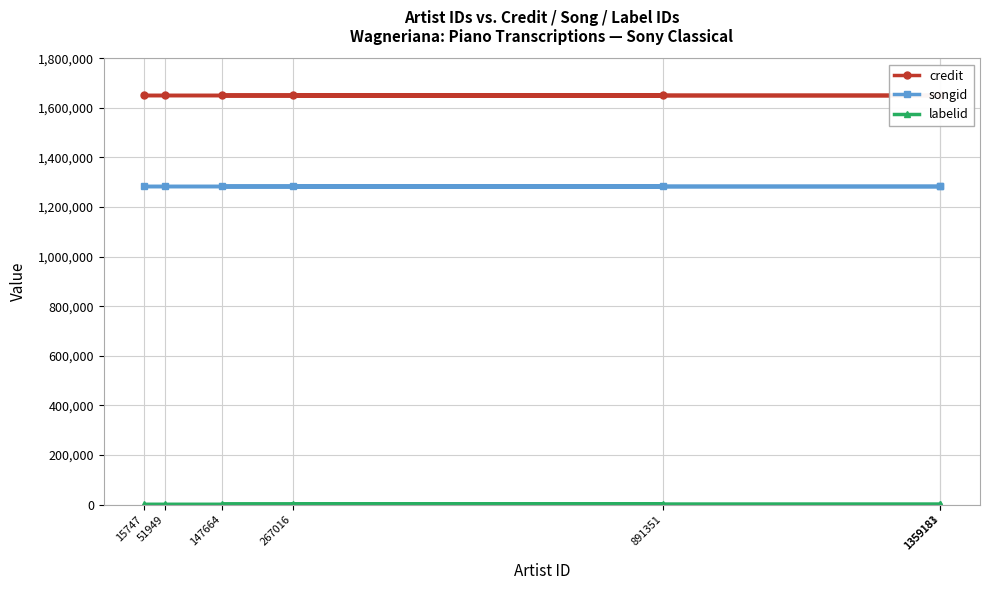

Reading left to right, list all the values displayed in this chart.

credit: 1359181=1651638	147664=1651638	891351=1651638	15747=1651638	51949=1651638	1359183=1651638	267016=1651638
songid: 1359181=1286807	147664=1286807	891351=1286807	15747=1286807	51949=1286807	1359183=1286807	267016=1286807
labelid: 1359181=1546	147664=1546	891351=1546	15747=1546	51949=1546	1359183=1546	267016=1546